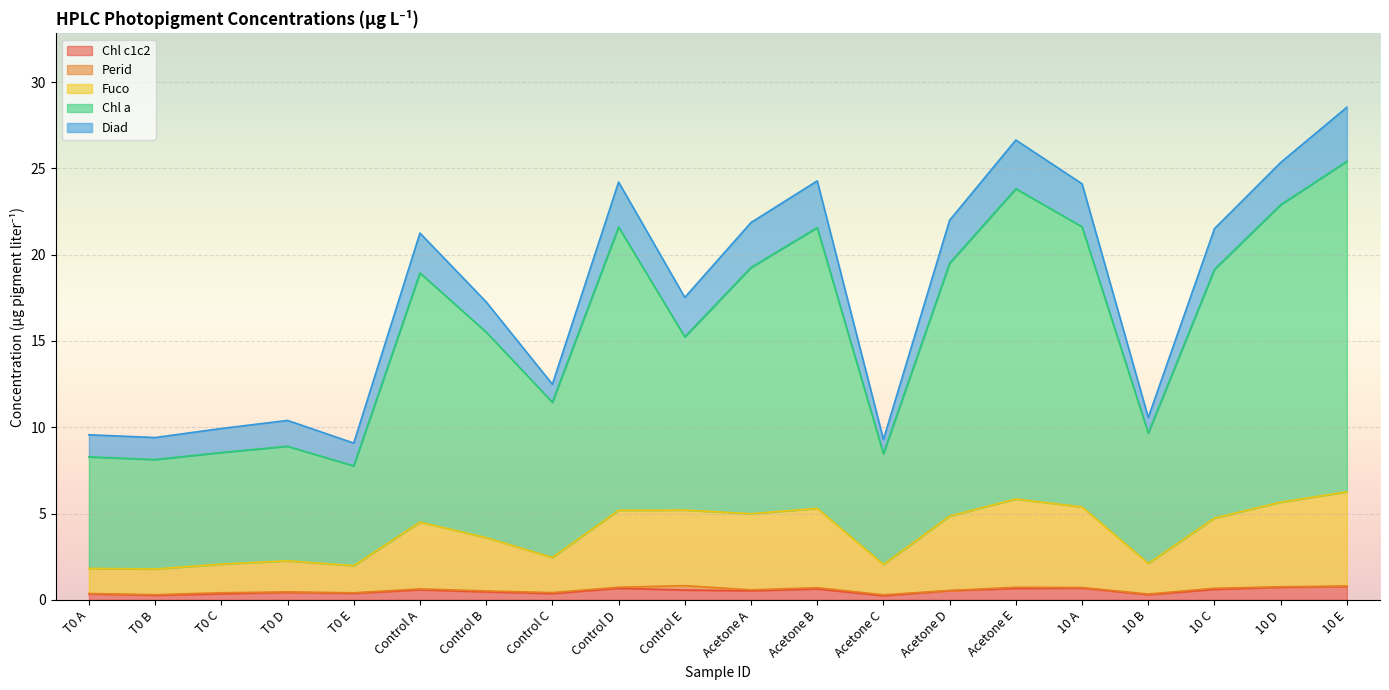

Which series has the largest total across all categories?

Chl a